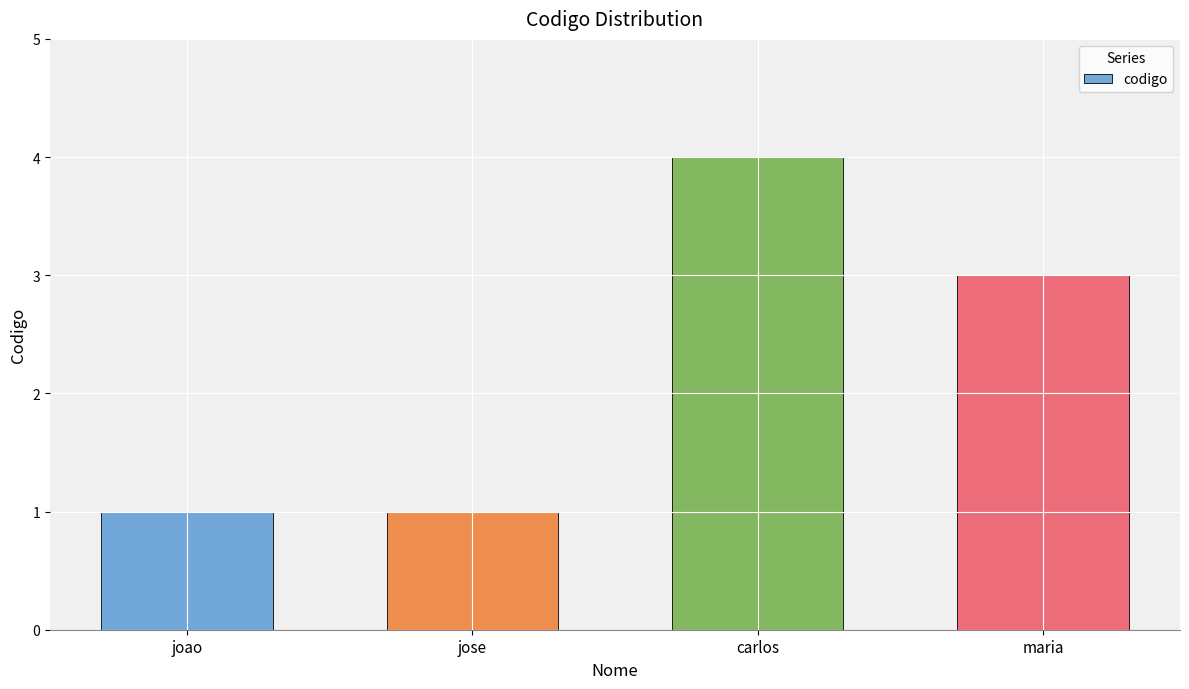

Which has a higher value, carlos or joao?

carlos